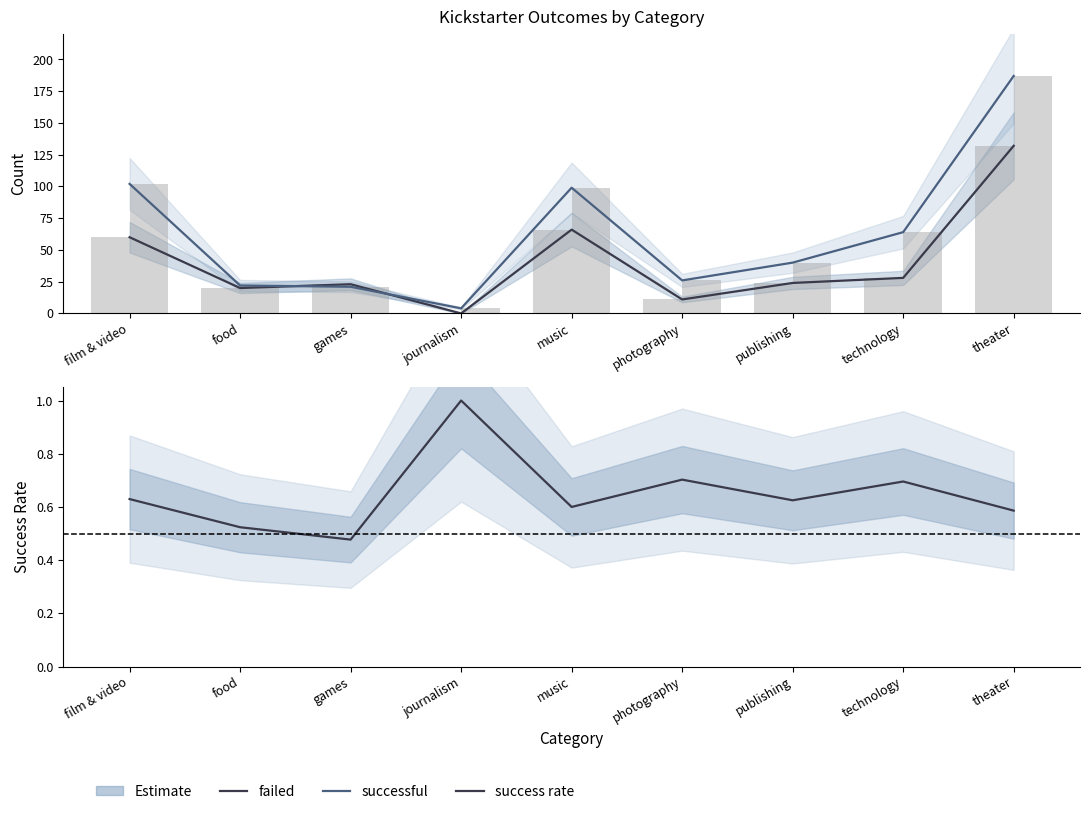

Does the chart contain stacked bars?

No